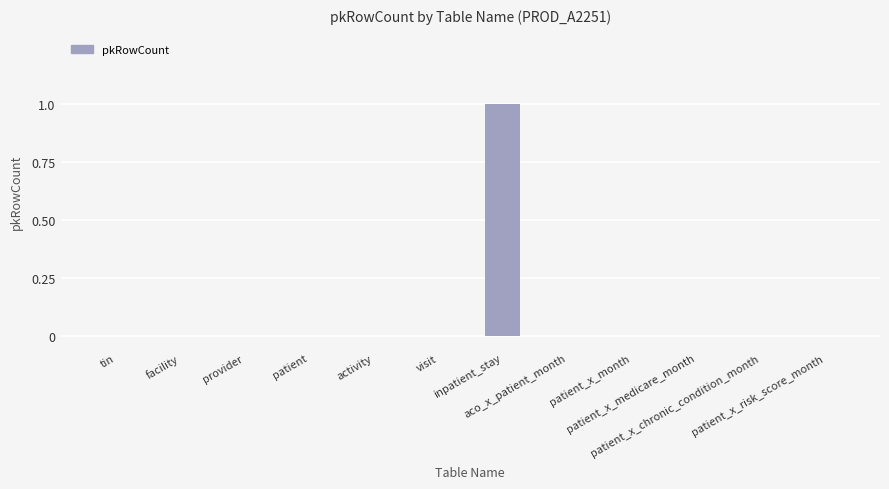

What is the sum of all values?

1